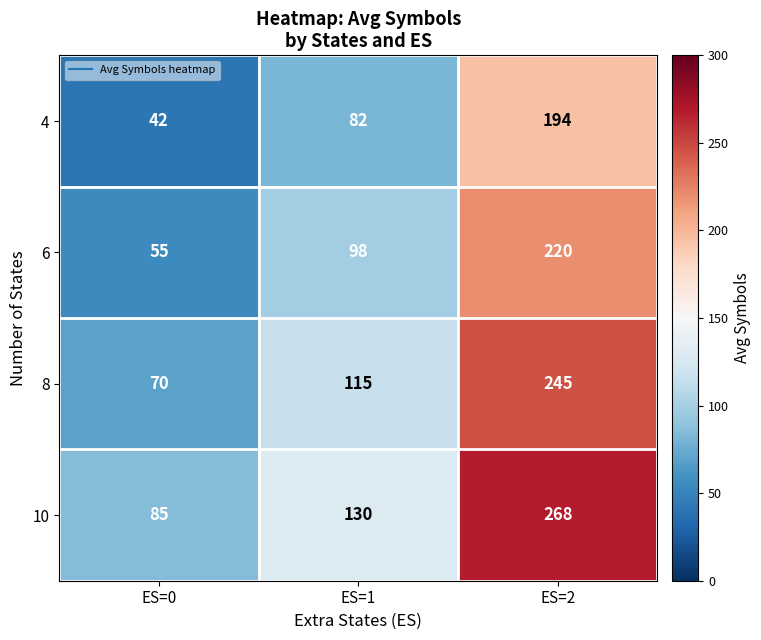

The 6 series shows 320 at ES=2. True or false?

False